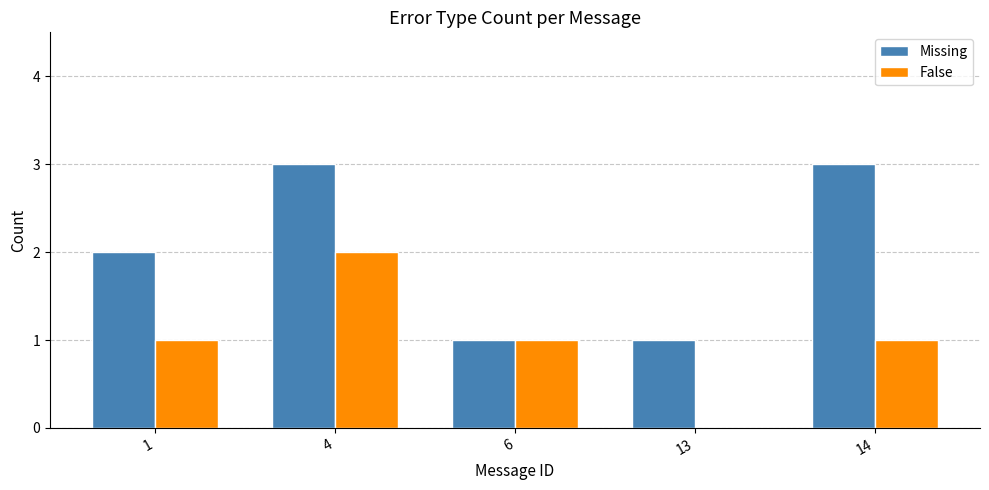

Reading left to right, extract all data points from this chart.

Missing: 1=2	4=3	6=1	13=1	14=3
False: 1=1	4=2	6=1	13=0	14=1